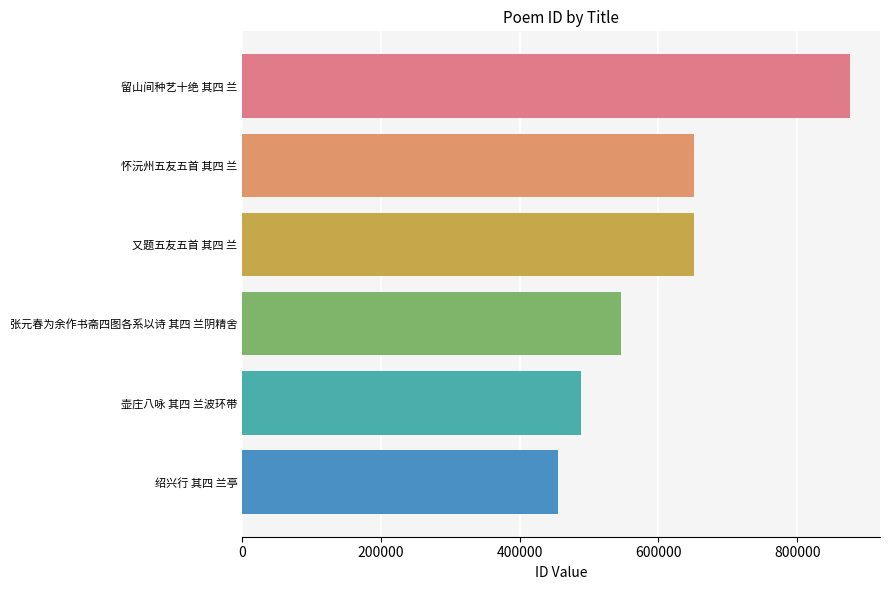

What is the difference between the maximum and minimum values?

420977